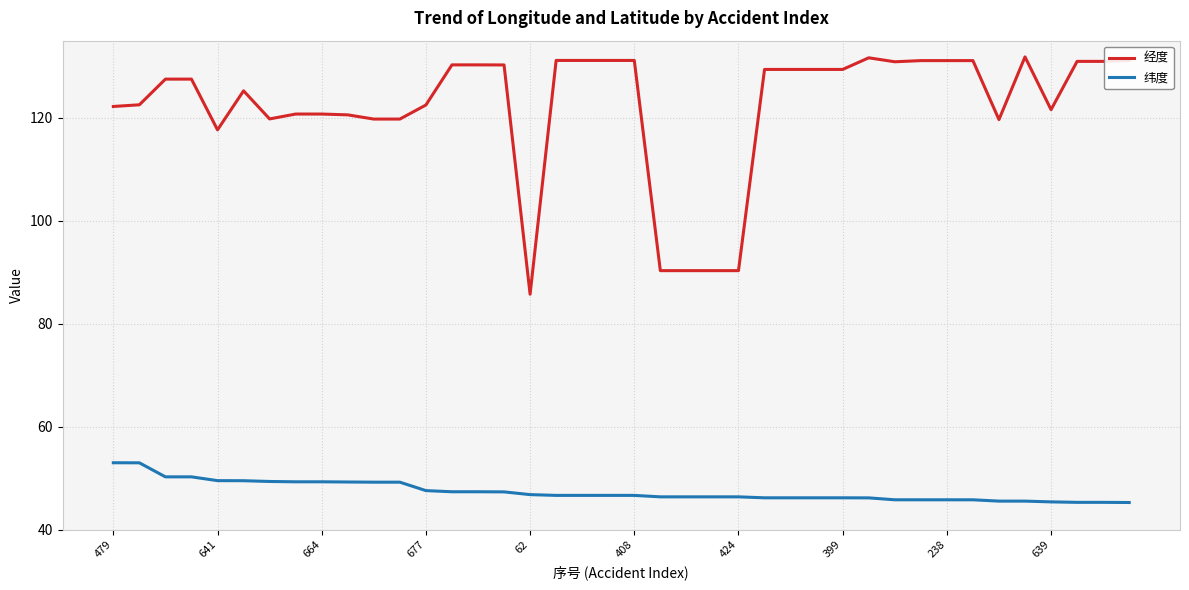

List the series in order of their peak value, lowest first.

纬度, 经度